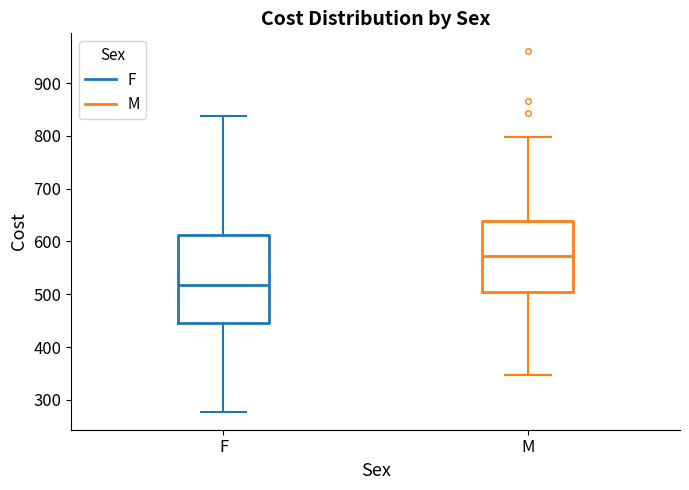

Where does the lower whisker of the box for M end on the y-axis? The values are not printed on the chart, so give them approximately, as read against the axis.

350